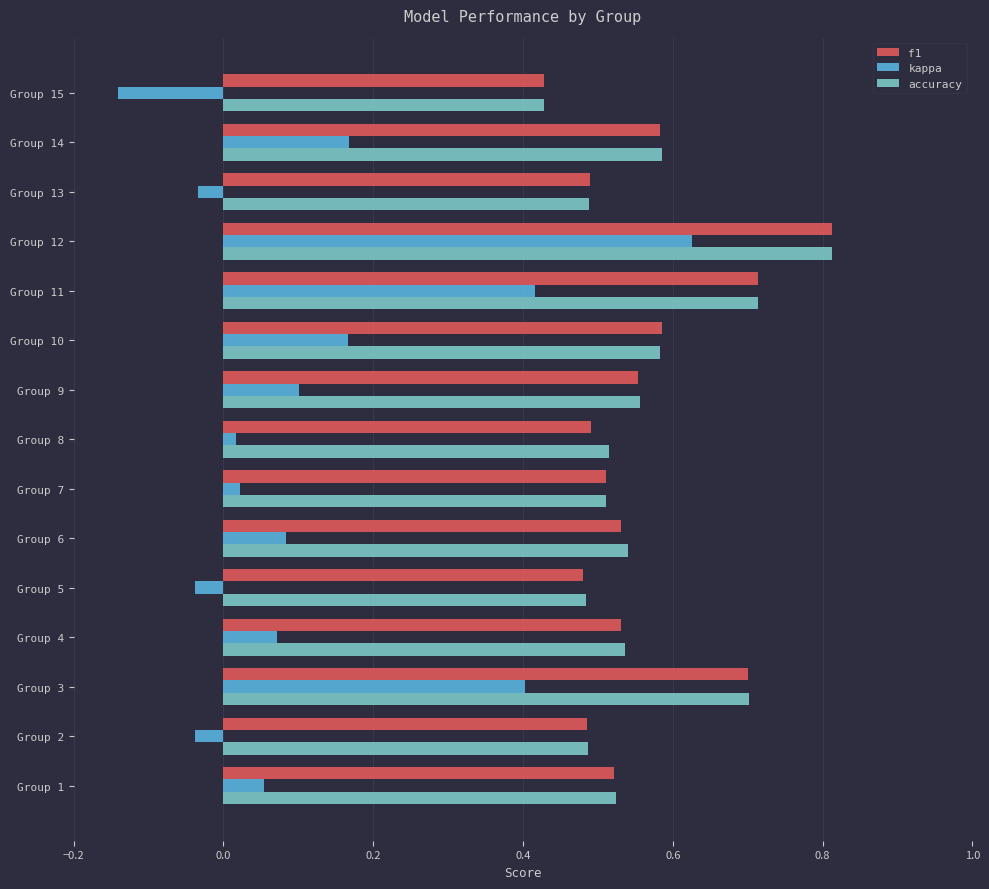

Which category has the lowest value in the kappa series?

Group 15